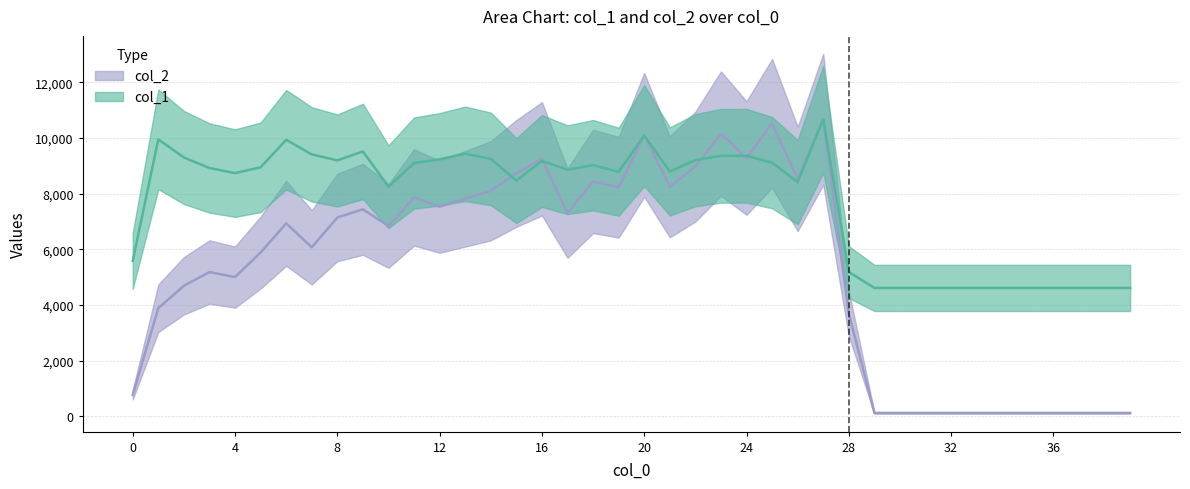

How many series are shown in this chart?

2